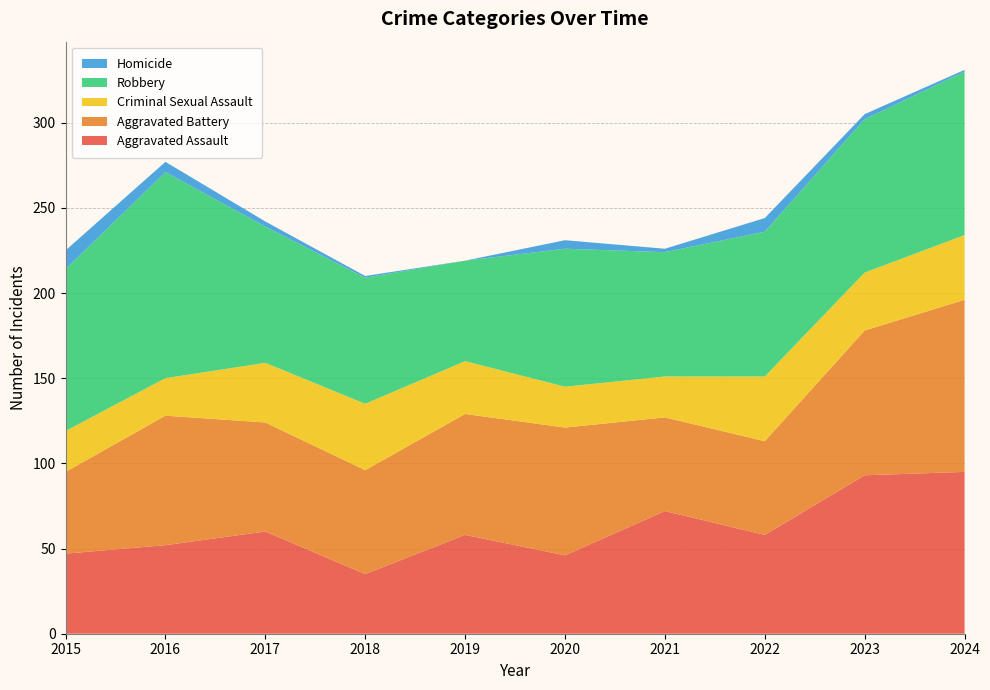

Reading left to right, list all the values displayed in this chart.

Aggravated Assault: 2015=47	2016=52	2017=60	2018=35	2019=58	2020=46	2021=72	2022=58	2023=93	2024=95
Aggravated Battery: 2015=48	2016=76	2017=64	2018=61	2019=71	2020=75	2021=55	2022=55	2023=85	2024=101
Criminal Sexual Assault: 2015=24	2016=22	2017=35	2018=39	2019=31	2020=24	2021=24	2022=38	2023=34	2024=38
Robbery: 2015=95	2016=121	2017=80	2018=74	2019=59	2020=81	2021=73	2022=85	2023=90	2024=96
Homicide: 2015=11	2016=6	2017=3	2018=1	2019=0	2020=5	2021=2	2022=8	2023=3	2024=1